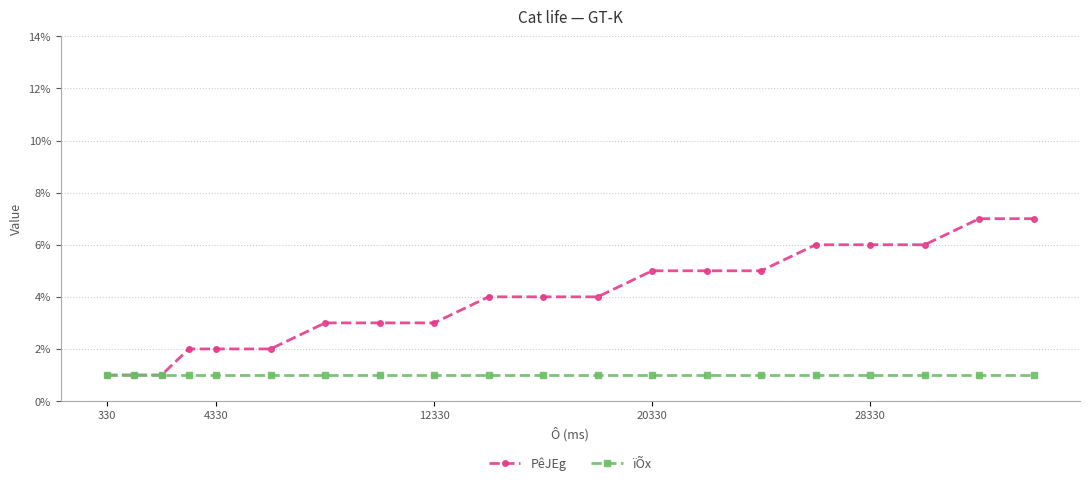

How many series are shown in this chart?

2